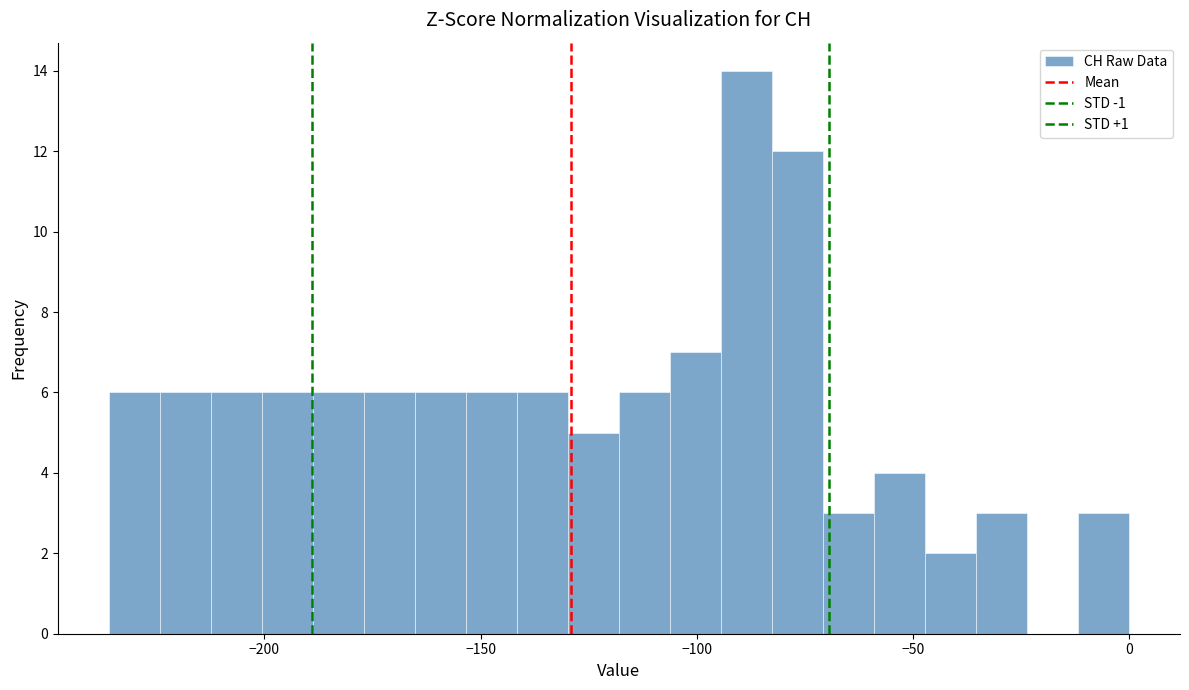

Read against the x-axis, roughly where is the centre of the tallest bar?

-90